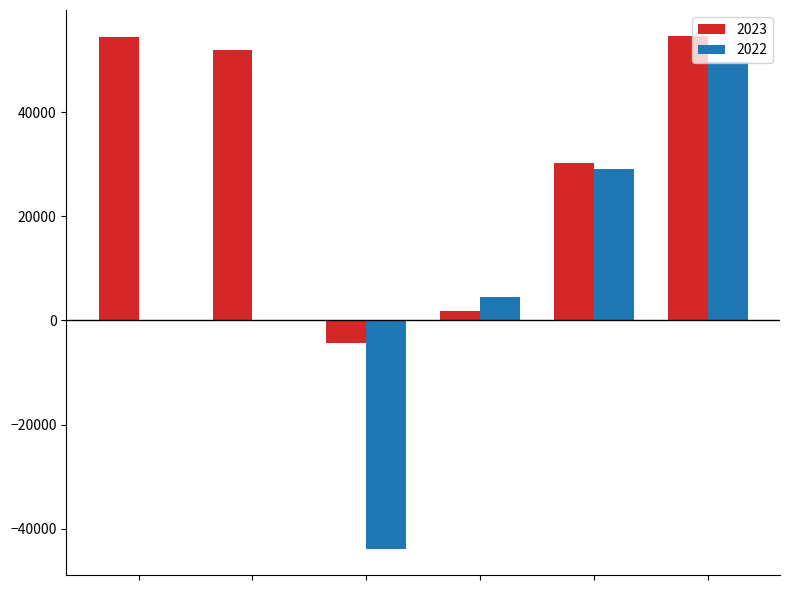

What are all the series names shown in the legend?

2023, 2022